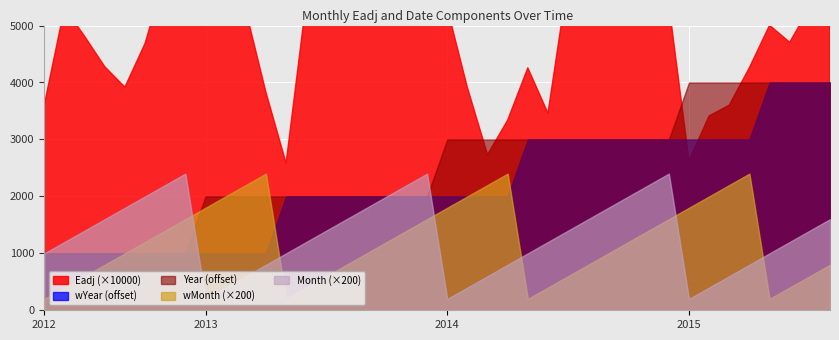

Reading left to right, transcribe all the data shown in this chart.

Eadj: 2012/05=0.4	2012/06=0.5	2012/07=0.5	2012/08=0.4	2012/09=0.4	2012/10=0.5	2012/11=0.6	2012/12=0.6	2013/01=0.5	2013/02=0.5	2013/03=0.5	2013/04=0.4	2013/05=0.3	2013/06=0.5	2013/07=0.6	2013/08=0.6	2013/09=0.5	2013/10=0.7	2013/11=0.7	2013/12=0.7	2014/01=0.5	2014/02=0.4	2014/03=0.3	2014/04=0.3	2014/05=0.4	2014/06=0.3	2014/07=0.6	2014/08=0.6	2014/09=0.5	2014/10=0.6	2014/11=0.6	2014/12=0.5	2015/01=0.3	2015/02=0.3	2015/03=0.4	2015/04=0.4	2015/05=0.5	2015/06=0.5	2015/07=0.5	2015/08=0.6
wMonth: 2012/05=1.0	2012/06=2.0	2012/07=3.0	2012/08=4.0	2012/09=5.0	2012/10=6.0	2012/11=7.0	2012/12=8.0	2013/01=9.0	2013/02=10.0	2013/03=11.0	2013/04=12.0	2013/05=1.0	2013/06=2.0	2013/07=3.0	2013/08=4.0	2013/09=5.0	2013/10=6.0	2013/11=7.0	2013/12=8.0	2014/01=9.0	2014/02=10.0	2014/03=11.0	2014/04=12.0	2014/05=1.0	2014/06=2.0	2014/07=3.0	2014/08=4.0	2014/09=5.0	2014/10=6.0	2014/11=7.0	2014/12=8.0	2015/01=9.0	2015/02=10.0	2015/03=11.0	2015/04=12.0	2015/05=1.0	2015/06=2.0	2015/07=3.0	2015/08=4.0
Month: 2012/05=5.0	2012/06=6.0	2012/07=7.0	2012/08=8.0	2012/09=9.0	2012/10=10.0	2012/11=11.0	2012/12=12.0	2013/01=1.0	2013/02=2.0	2013/03=3.0	2013/04=4.0	2013/05=5.0	2013/06=6.0	2013/07=7.0	2013/08=8.0	2013/09=9.0	2013/10=10.0	2013/11=11.0	2013/12=12.0	2014/01=1.0	2014/02=2.0	2014/03=3.0	2014/04=4.0	2014/05=5.0	2014/06=6.0	2014/07=7.0	2014/08=8.0	2014/09=9.0	2014/10=10.0	2014/11=11.0	2014/12=12.0	2015/01=1.0	2015/02=2.0	2015/03=3.0	2015/04=4.0	2015/05=5.0	2015/06=6.0	2015/07=7.0	2015/08=8.0
wYear: 2012/05=2012.0	2012/06=2012.0	2012/07=2012.0	2012/08=2012.0	2012/09=2012.0	2012/10=2012.0	2012/11=2012.0	2012/12=2012.0	2013/01=2012.0	2013/02=2012.0	2013/03=2012.0	2013/04=2012.0	2013/05=2013.0	2013/06=2013.0	2013/07=2013.0	2013/08=2013.0	2013/09=2013.0	2013/10=2013.0	2013/11=2013.0	2013/12=2013.0	2014/01=2013.0	2014/02=2013.0	2014/03=2013.0	2014/04=2013.0	2014/05=2014.0	2014/06=2014.0	2014/07=2014.0	2014/08=2014.0	2014/09=2014.0	2014/10=2014.0	2014/11=2014.0	2014/12=2014.0	2015/01=2014.0	2015/02=2014.0	2015/03=2014.0	2015/04=2014.0	2015/05=2015.0	2015/06=2015.0	2015/07=2015.0	2015/08=2015.0
Year: 2012/05=2012.0	2012/06=2012.0	2012/07=2012.0	2012/08=2012.0	2012/09=2012.0	2012/10=2012.0	2012/11=2012.0	2012/12=2012.0	2013/01=2013.0	2013/02=2013.0	2013/03=2013.0	2013/04=2013.0	2013/05=2013.0	2013/06=2013.0	2013/07=2013.0	2013/08=2013.0	2013/09=2013.0	2013/10=2013.0	2013/11=2013.0	2013/12=2013.0	2014/01=2014.0	2014/02=2014.0	2014/03=2014.0	2014/04=2014.0	2014/05=2014.0	2014/06=2014.0	2014/07=2014.0	2014/08=2014.0	2014/09=2014.0	2014/10=2014.0	2014/11=2014.0	2014/12=2014.0	2015/01=2015.0	2015/02=2015.0	2015/03=2015.0	2015/04=2015.0	2015/05=2015.0	2015/06=2015.0	2015/07=2015.0	2015/08=2015.0